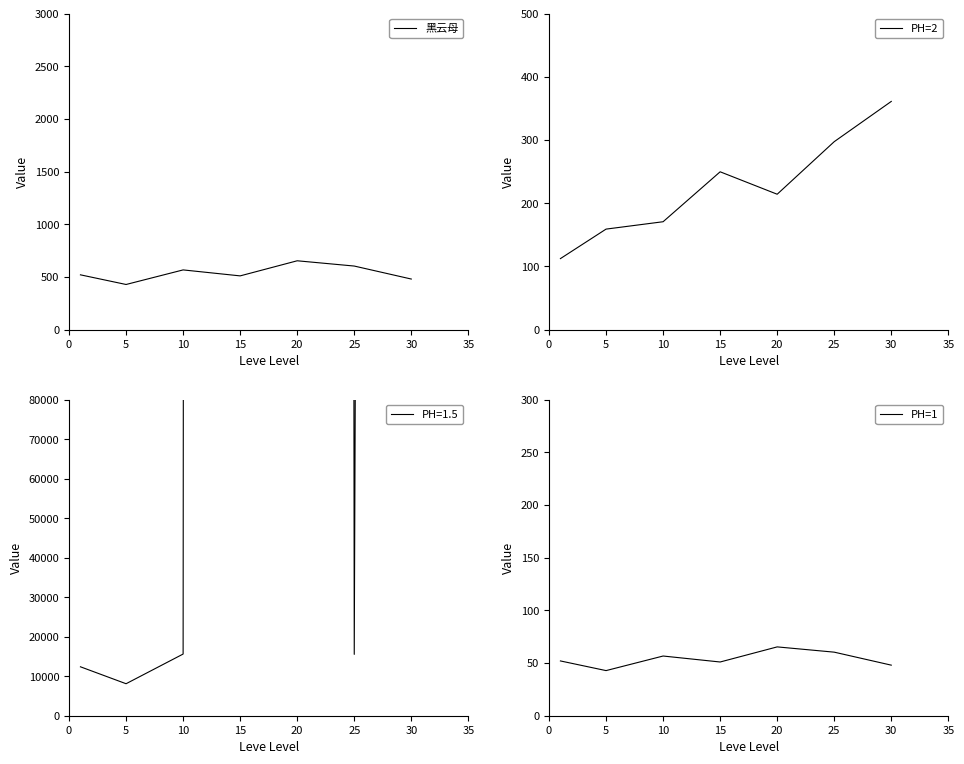

True or false: PH=1 and 黑云母 intersect in this chart.

False